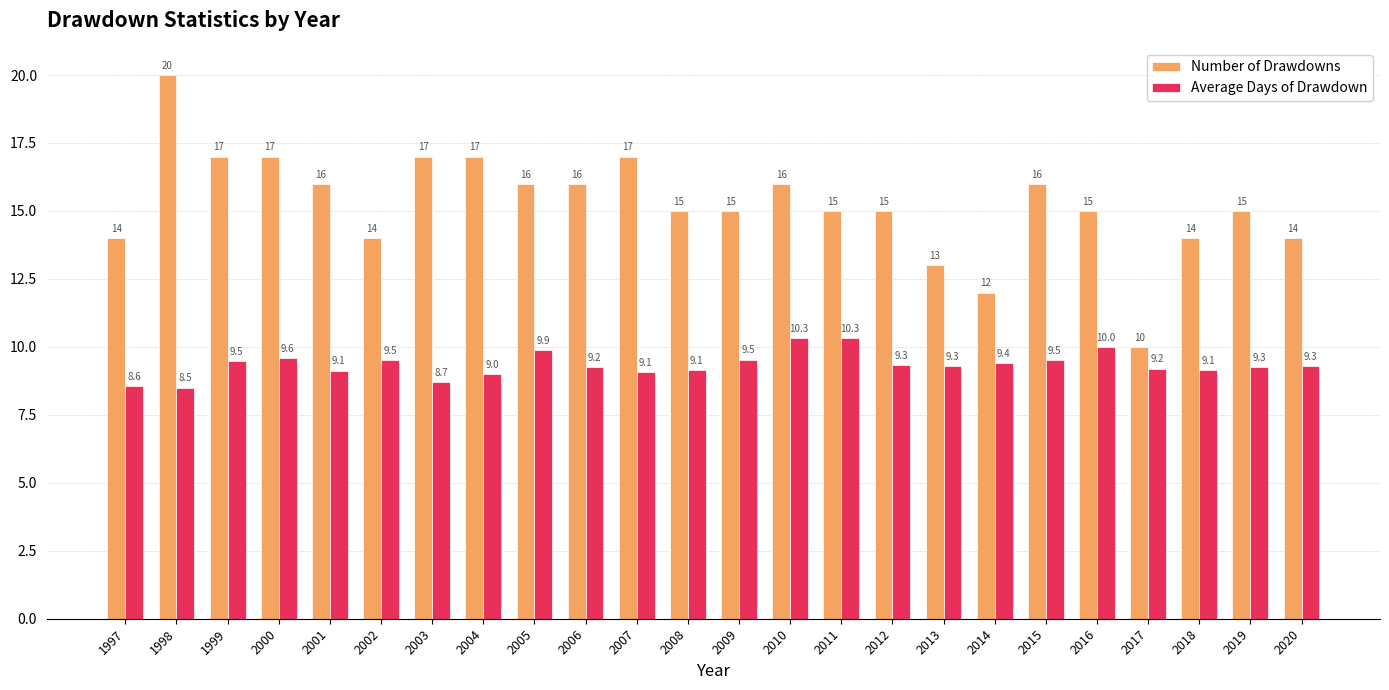

What is the average value of the Average Days of Drawdown series?

9.4